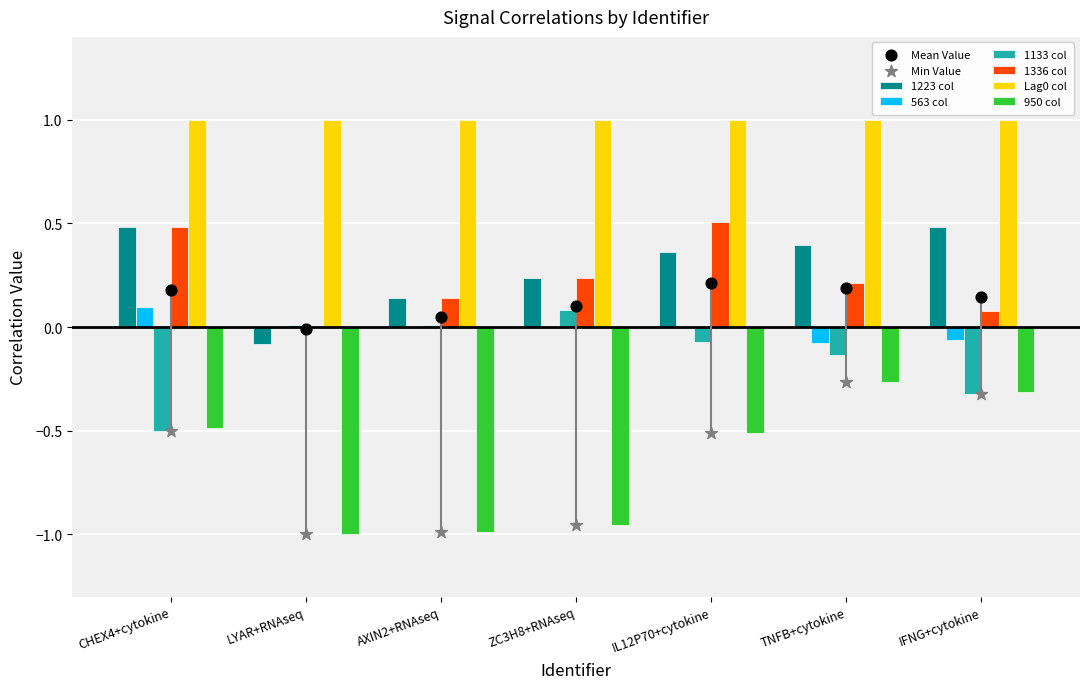

At which category is the sum across all series the highest?

IL12P70+cytokine